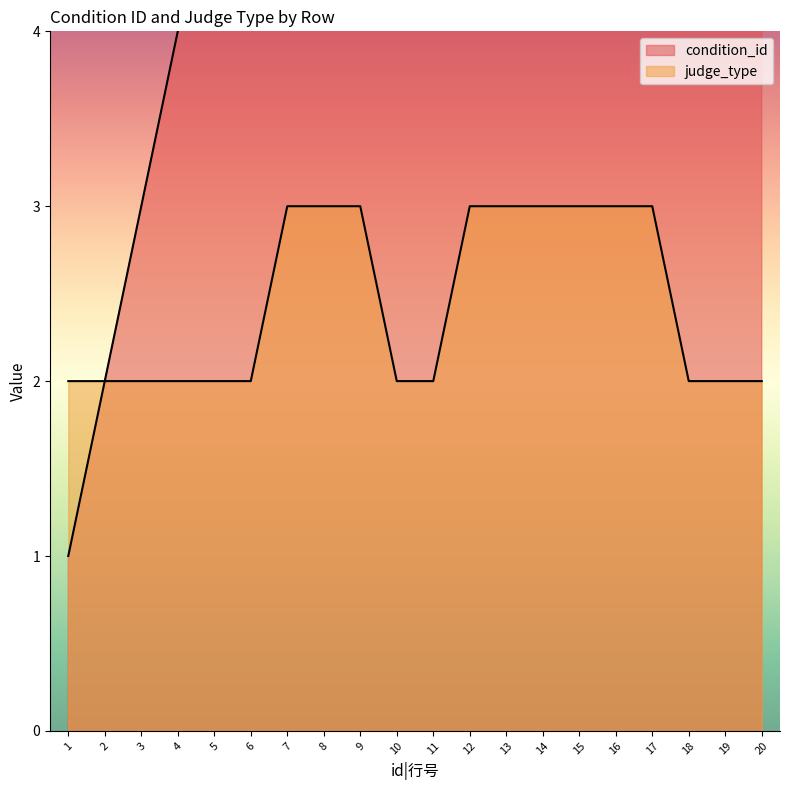

Reading right to left, list all the values displayed in this chart.

condition_id: 20	19	18	17	16	15	14	13	12	11	10	9	8	7	6	5	4	3	2	1
judge_type: 2	2	2	3	3	3	3	3	3	2	2	3	3	3	2	2	2	2	2	2